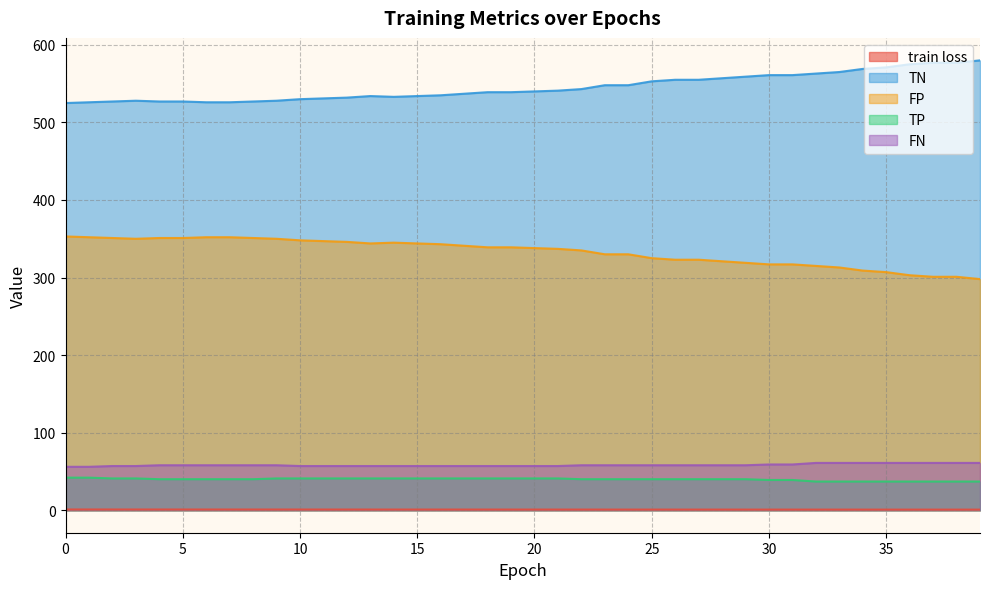

Reading left to right, what are all the values shown in this chart?

train loss: 1.0	1.0	1.0	1.0	0.9	0.9	0.9	0.9	0.9	0.9	0.9	0.9	0.9	0.9	0.9	0.9	0.9	0.9	0.9	0.9	0.9	0.9	0.9	0.9	0.8	0.8	0.8	0.8	0.8	0.8	0.8	0.8	0.8	0.8	0.8	0.8	0.8	0.8	0.8	0.8
TN: 525.0	526.0	527.0	528.0	527.0	527.0	526.0	526.0	527.0	528.0	530.0	531.0	532.0	534.0	533.0	534.0	535.0	537.0	539.0	539.0	540.0	541.0	543.0	548.0	548.0	553.0	555.0	555.0	557.0	559.0	561.0	561.0	563.0	565.0	569.0	571.0	575.0	577.0	577.0	580.0
FP: 353.0	352.0	351.0	350.0	351.0	351.0	352.0	352.0	351.0	350.0	348.0	347.0	346.0	344.0	345.0	344.0	343.0	341.0	339.0	339.0	338.0	337.0	335.0	330.0	330.0	325.0	323.0	323.0	321.0	319.0	317.0	317.0	315.0	313.0	309.0	307.0	303.0	301.0	301.0	298.0
TP: 42.0	42.0	41.0	41.0	40.0	40.0	40.0	40.0	40.0	41.0	41.0	41.0	41.0	41.0	41.0	41.0	41.0	41.0	41.0	41.0	41.0	41.0	40.0	40.0	40.0	40.0	40.0	40.0	40.0	40.0	39.0	39.0	37.0	37.0	37.0	37.0	37.0	37.0	37.0	37.0
FN: 56.0	56.0	57.0	57.0	58.0	58.0	58.0	58.0	58.0	58.0	57.0	57.0	57.0	57.0	57.0	57.0	57.0	57.0	57.0	57.0	57.0	57.0	58.0	58.0	58.0	58.0	58.0	58.0	58.0	58.0	59.0	59.0	61.0	61.0	61.0	61.0	61.0	61.0	61.0	61.0